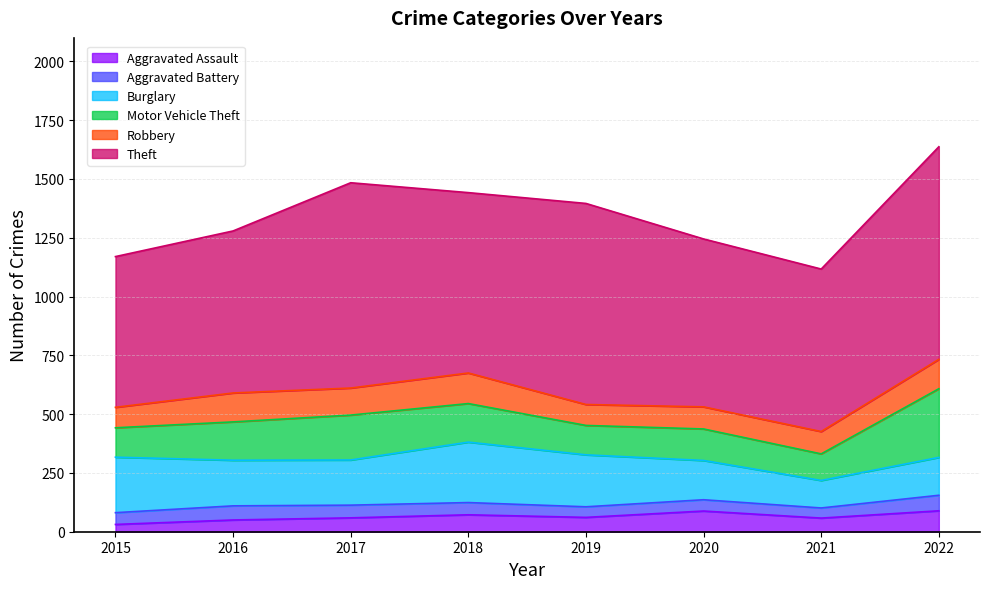

The value of Theft at 2015 is 324. True or false?

False